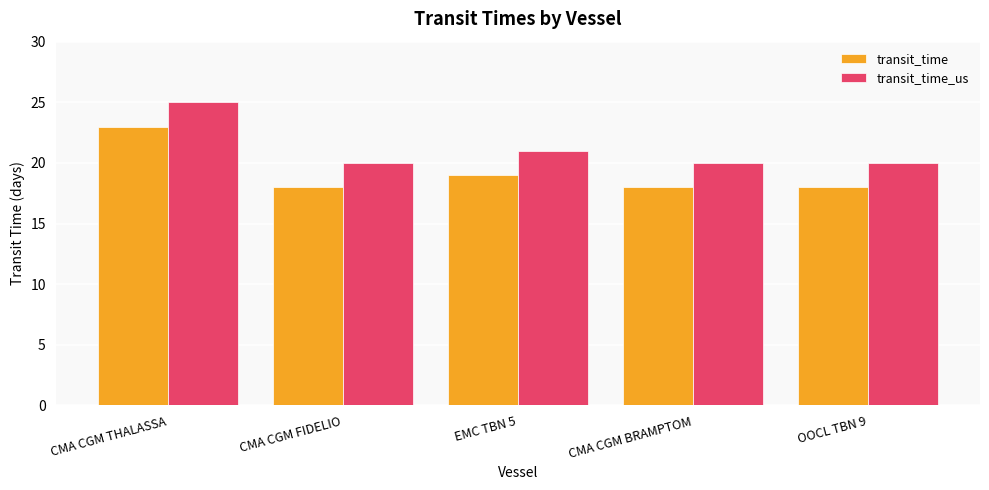

Reading left to right, extract all data points from this chart.

transit_time: 23	18	19	18	18
transit_time_us: 25	20	21	20	20